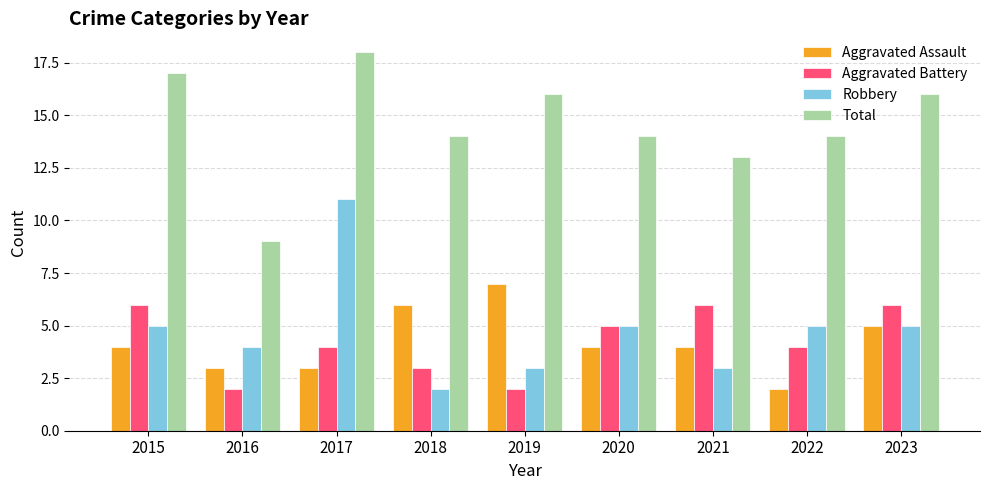

What is the difference between the second highest and minimum values in the Robbery series?

3